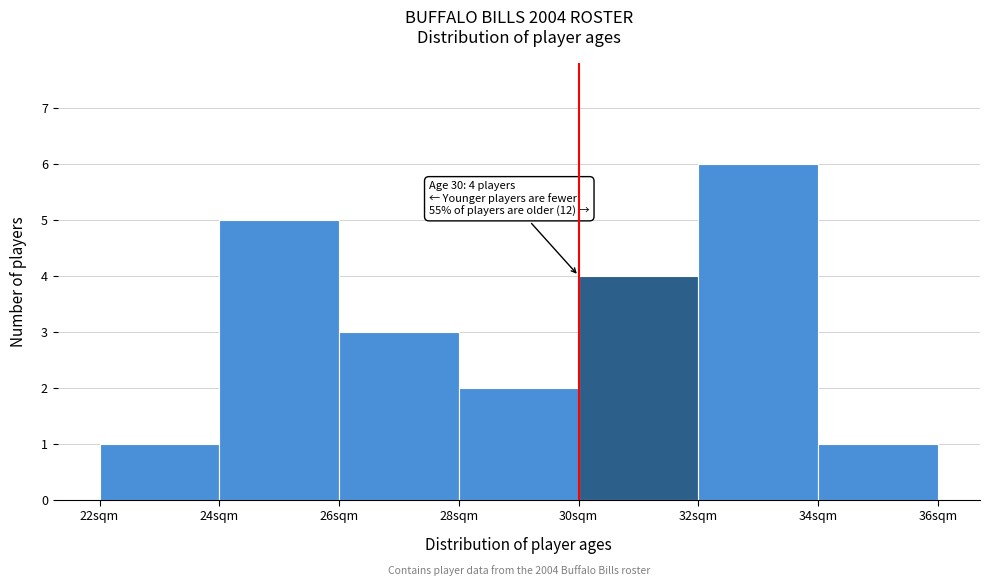

Which range on the x-axis has the tallest bar?

32 to 34